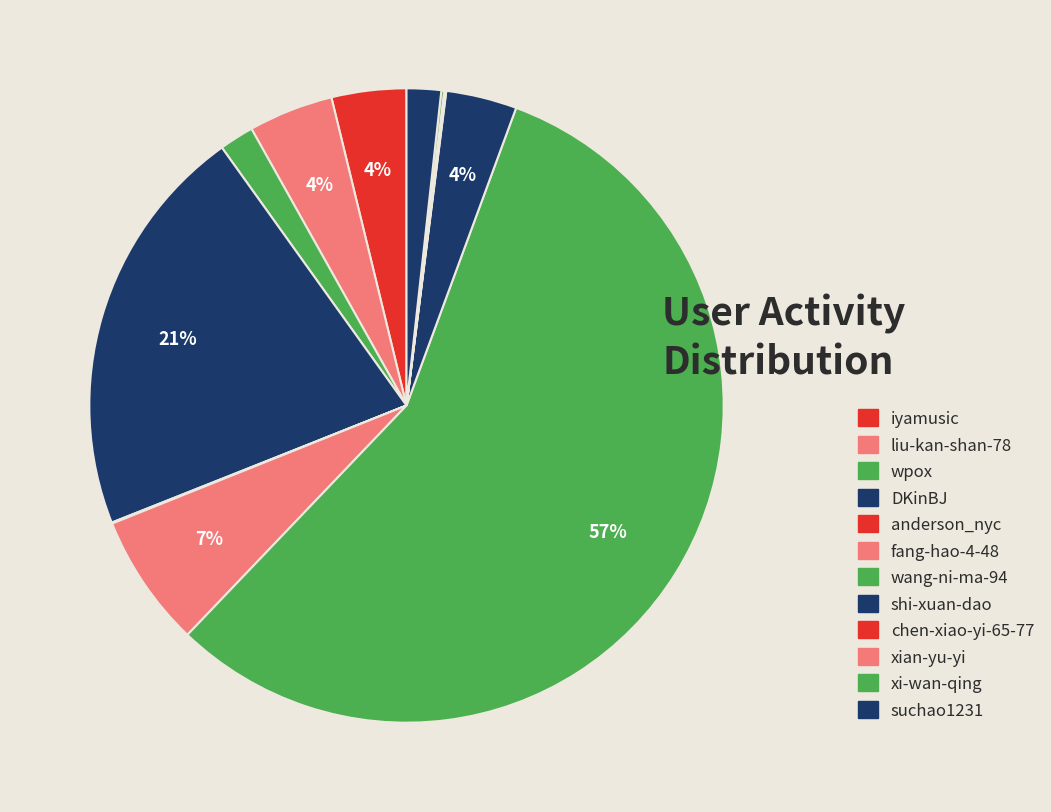

Which category has the smallest portion of the pie?

chen-xiao-yi-65-77